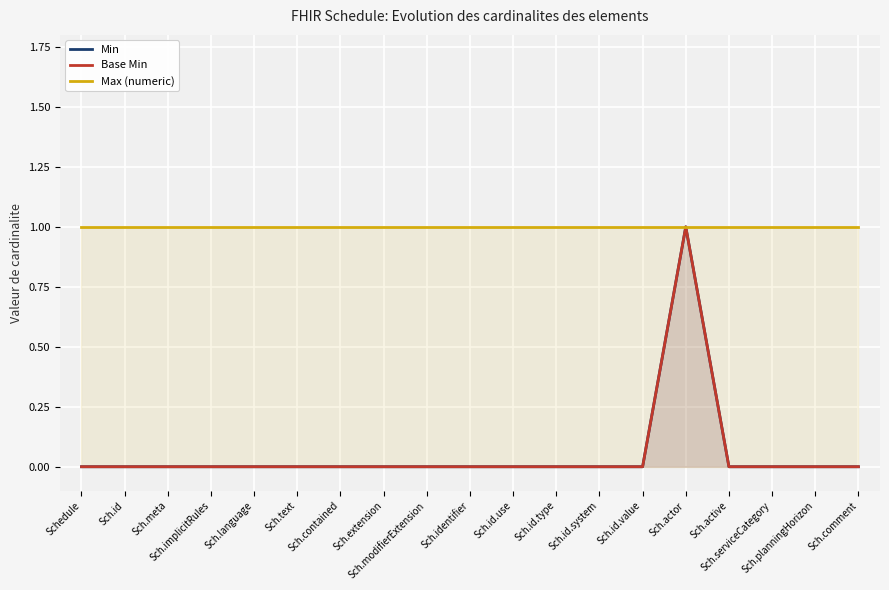

Reading left to right, list all the values displayed in this chart.

Min: Schedule=0	Sch.id=0	Sch.meta=0	Sch.implicitRules=0	Sch.language=0	Sch.text=0	Sch.contained=0	Sch.extension=0	Sch.modifierExtension=0	Sch.identifier=0	Sch.id.use=0	Sch.id.type=0	Sch.id.system=0	Sch.id.value=0	Sch.actor=1	Sch.active=0	Sch.serviceCategory=0	Sch.planningHorizon=0	Sch.comment=0
Base Min: Schedule=0	Sch.id=0	Sch.meta=0	Sch.implicitRules=0	Sch.language=0	Sch.text=0	Sch.contained=0	Sch.extension=0	Sch.modifierExtension=0	Sch.identifier=0	Sch.id.use=0	Sch.id.type=0	Sch.id.system=0	Sch.id.value=0	Sch.actor=1	Sch.active=0	Sch.serviceCategory=0	Sch.planningHorizon=0	Sch.comment=0
Max (numeric): Schedule=1	Sch.id=1	Sch.meta=1	Sch.implicitRules=1	Sch.language=1	Sch.text=1	Sch.contained=1	Sch.extension=1	Sch.modifierExtension=1	Sch.identifier=1	Sch.id.use=1	Sch.id.type=1	Sch.id.system=1	Sch.id.value=1	Sch.actor=1	Sch.active=1	Sch.serviceCategory=1	Sch.planningHorizon=1	Sch.comment=1